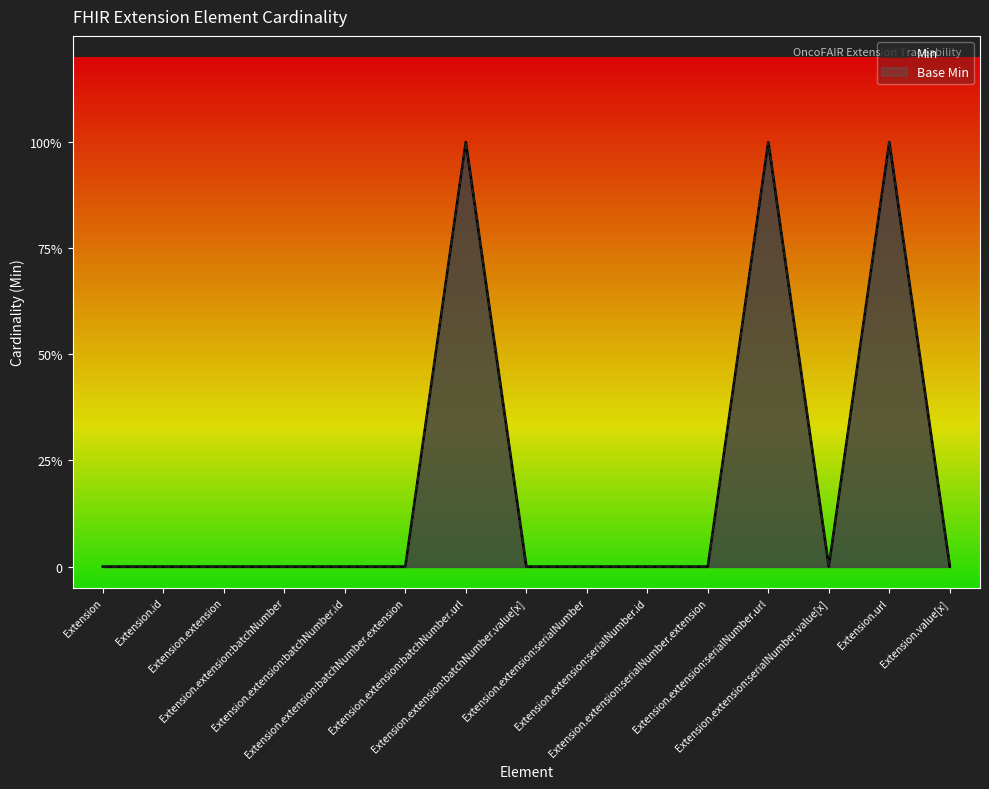

Is the value of Min at Extension.value[x] greater than the value of Base Min at Extension.value[x]?

No